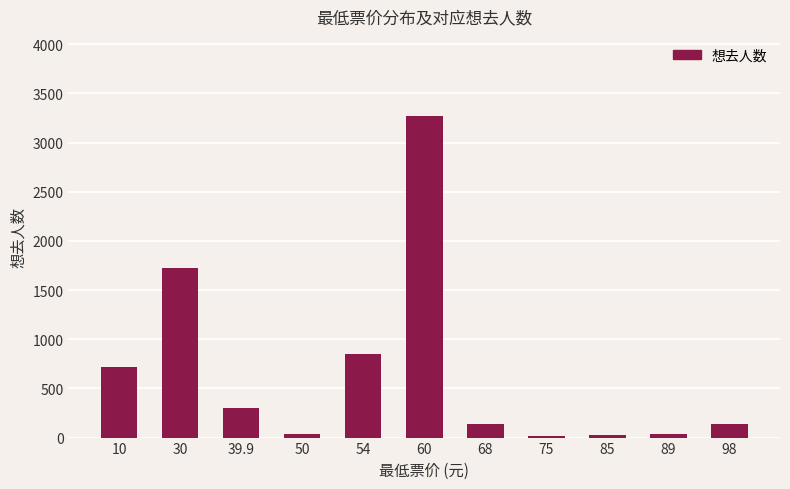

At which category does the chart reach its peak across all series?

60